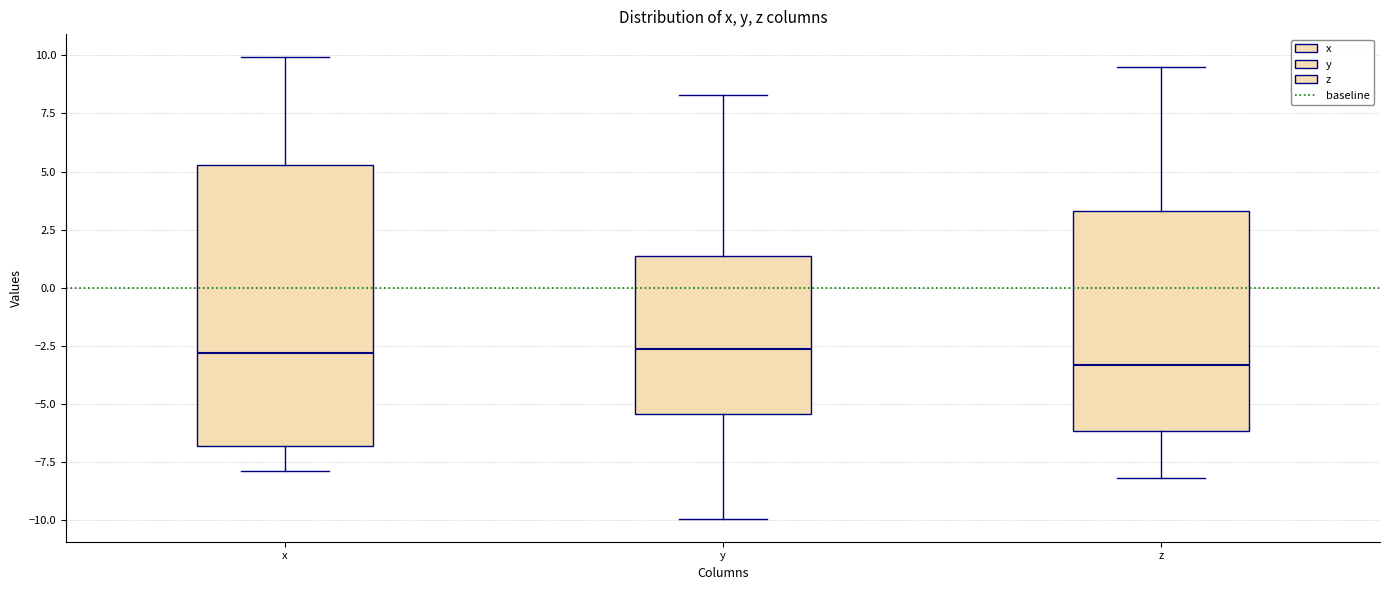

Comparing the boxes themselves (not the whiskers), which one is the tallest?

x